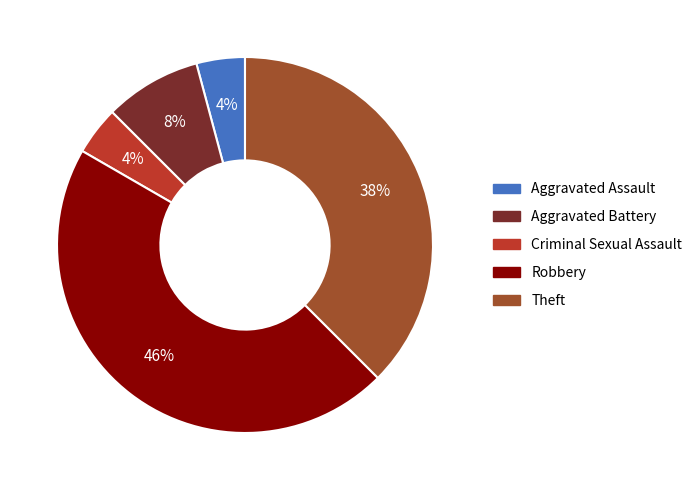

Does Aggravated Battery represent more than half of the total?

No